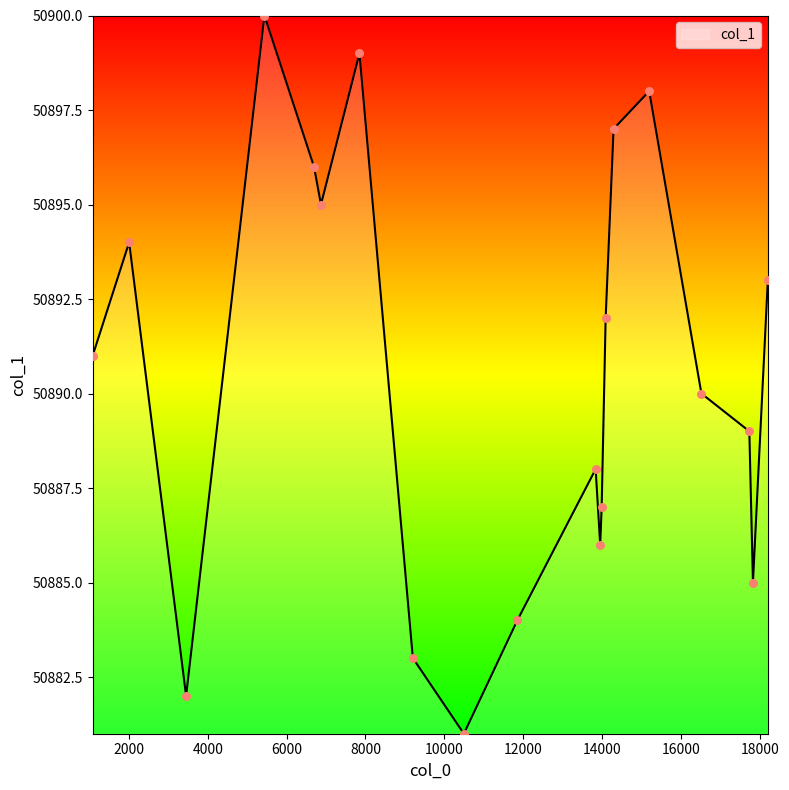

What is the minimum value shown in the chart?

50881